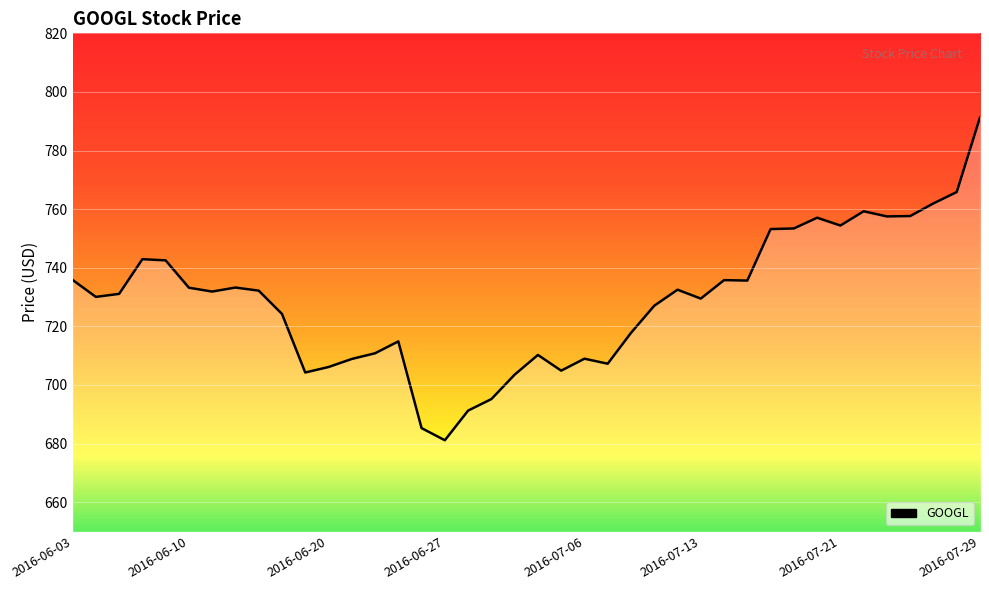

Which has a higher value, 2016-06-27 or 2016-07-29?

2016-07-29